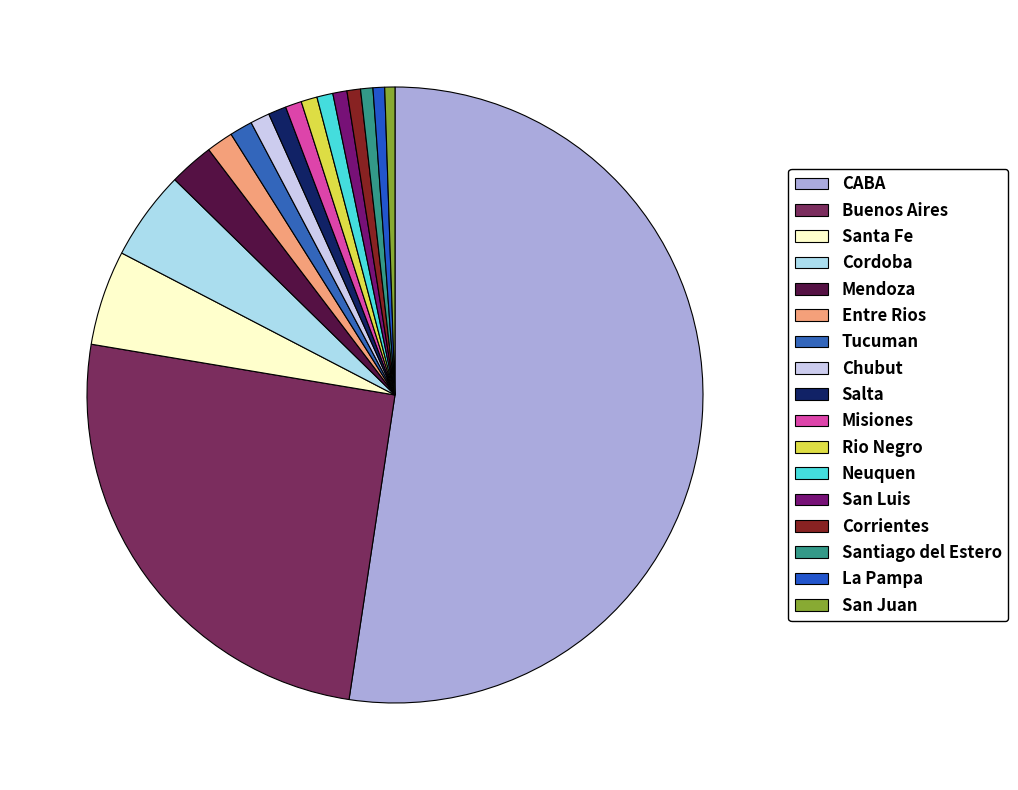

How many slices are in this pie chart?

17